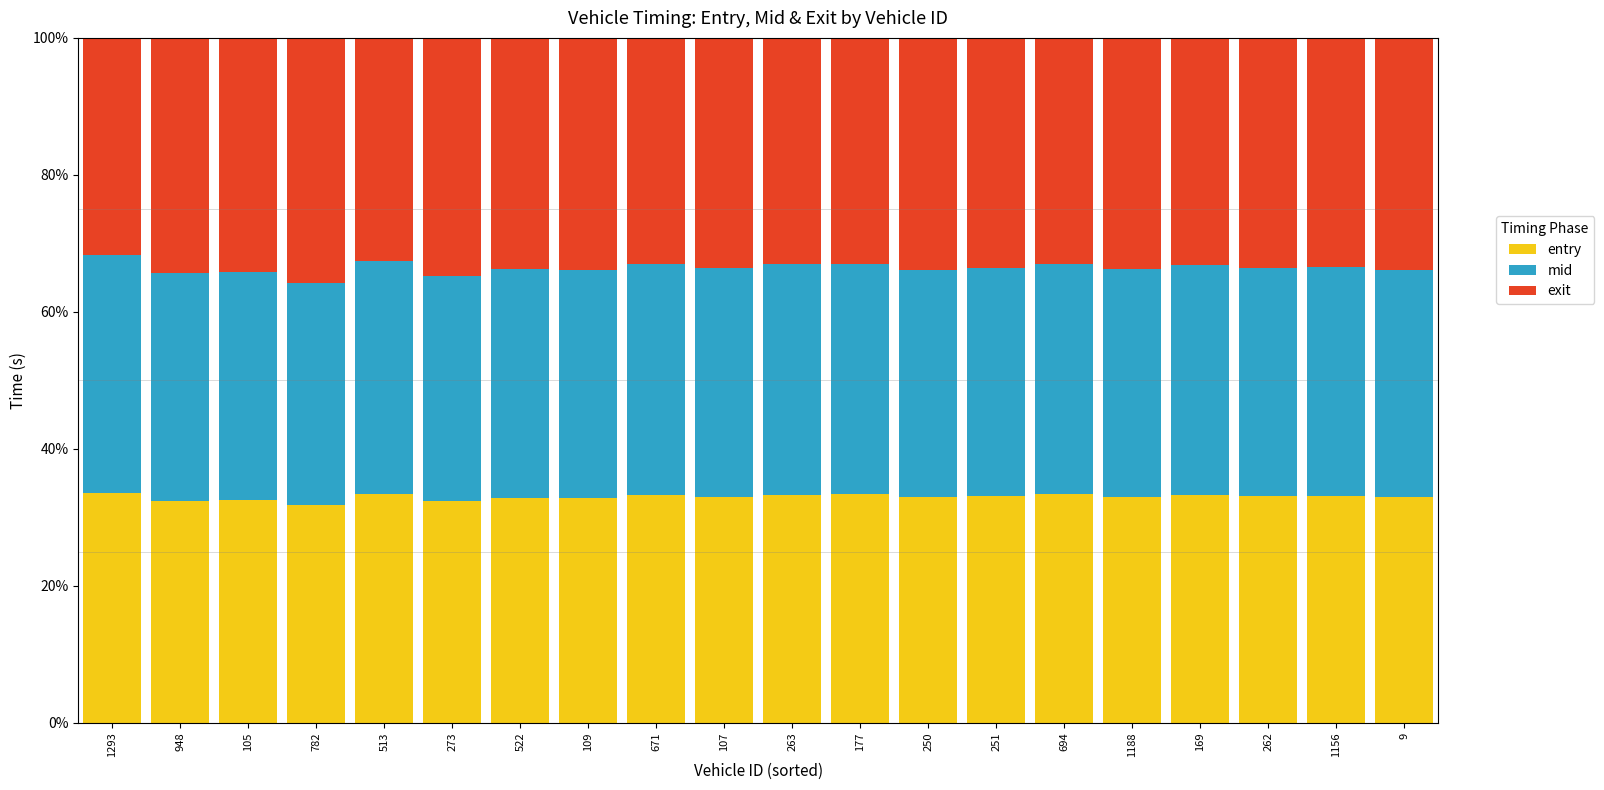

What is the lowest value of the entry series?

31.8